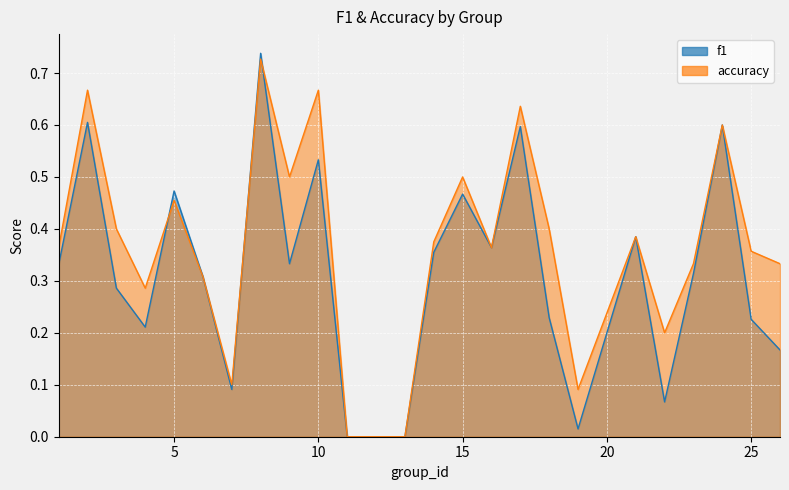

Reading left to right, what are all the values shown in this chart?

f1: 1=0.3	2=0.6	3=0.3	4=0.2	5=0.5	6=0.3	7=0.1	8=0.7	9=0.3	10=0.5	11=0.0	12=0.0	13=0.0	14=0.4	15=0.5	16=0.4	17=0.6	18=0.2	19=0.0	21=0.4	22=0.1	23=0.3	24=0.6	25=0.2	26=0.2
accuracy: 1=0.4	2=0.7	3=0.4	4=0.3	5=0.5	6=0.3	7=0.1	8=0.7	9=0.5	10=0.7	11=0.0	12=0.0	13=0.0	14=0.4	15=0.5	16=0.4	17=0.6	18=0.4	19=0.1	21=0.4	22=0.2	23=0.3	24=0.6	25=0.4	26=0.3